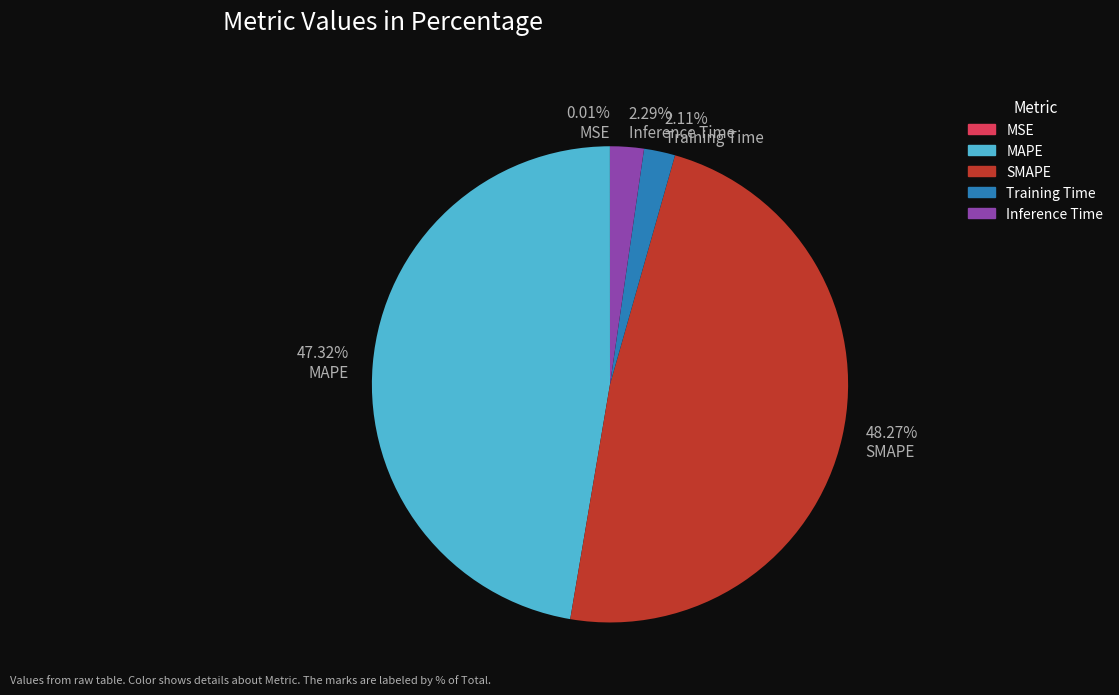

What is the ratio of the value at SMAPE to the value at MAPE?

1.0